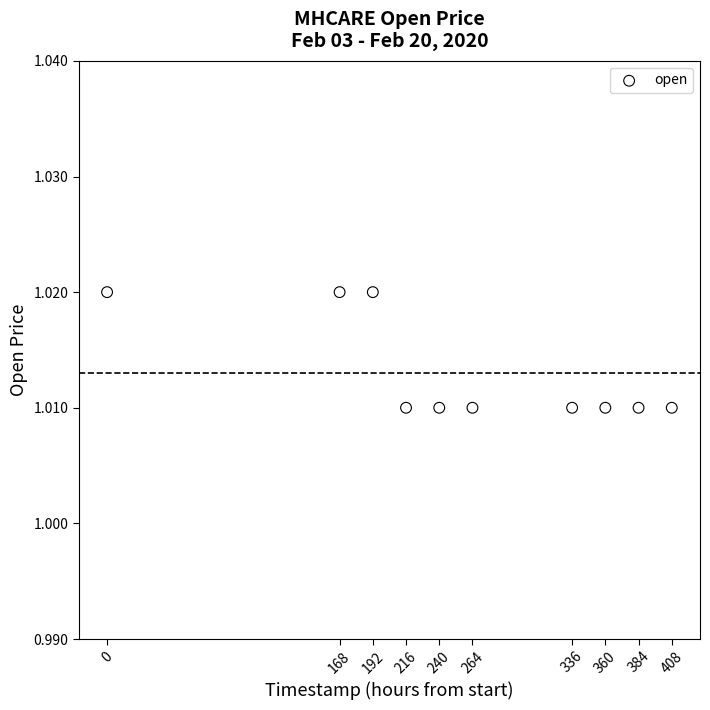

What is the average X value?

256.8